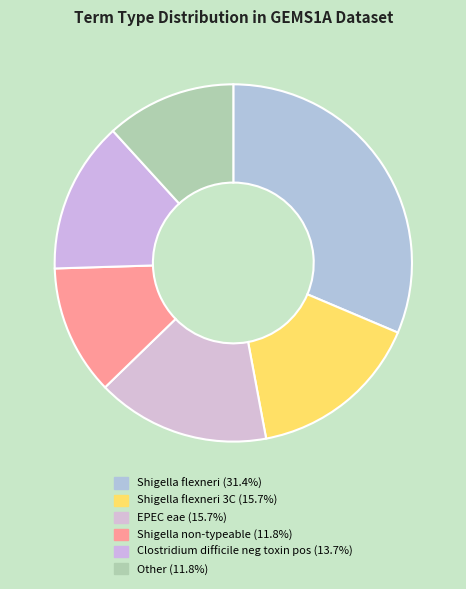

Count the number of slices in the pie.

6